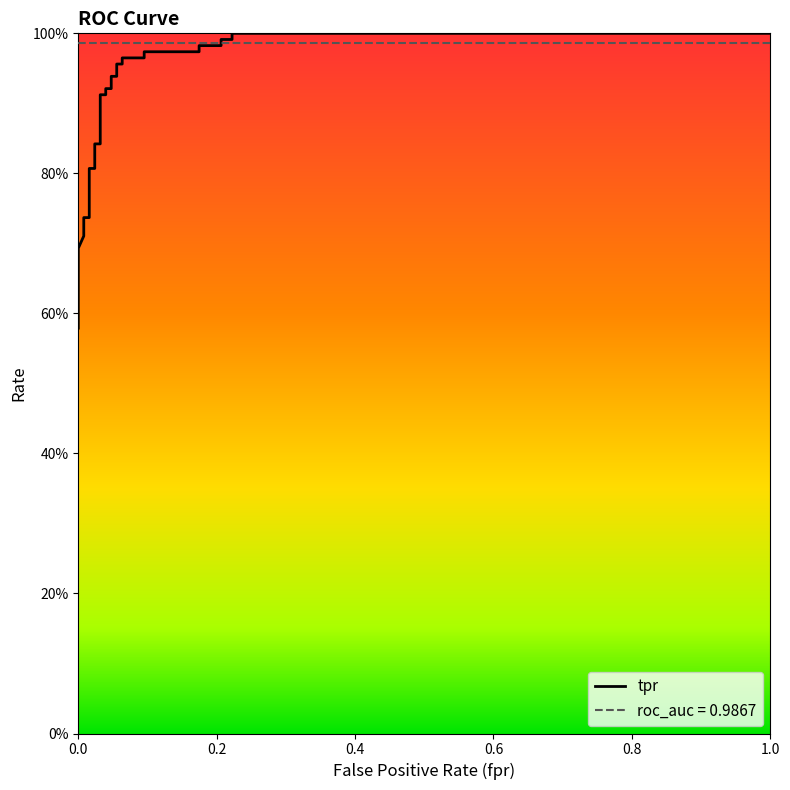

True or false: fpr has a value of 0.4 at 3.

False